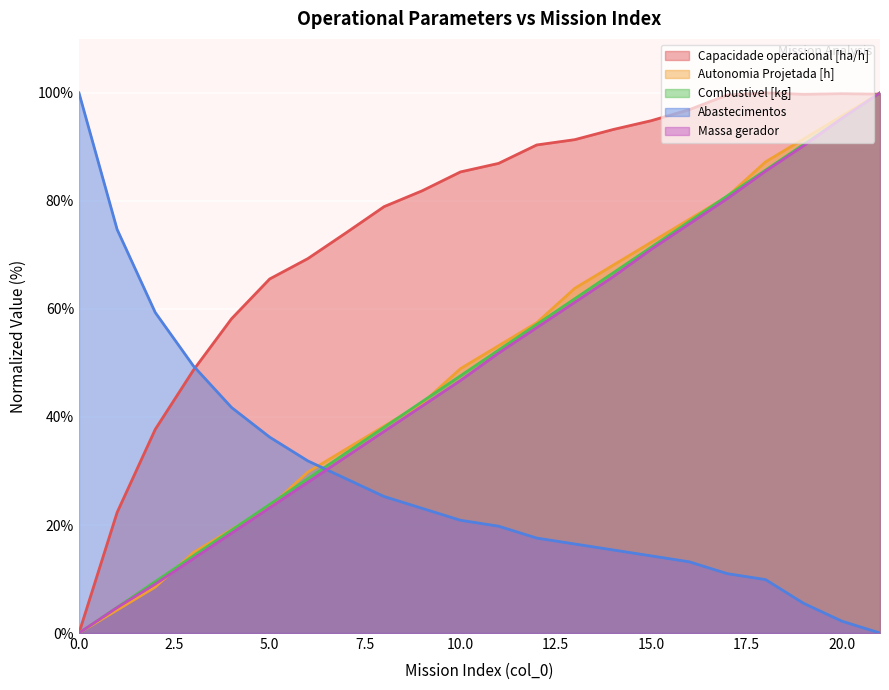

What is the highest value of the Capacidade operacional [ha/h] series?

100.0